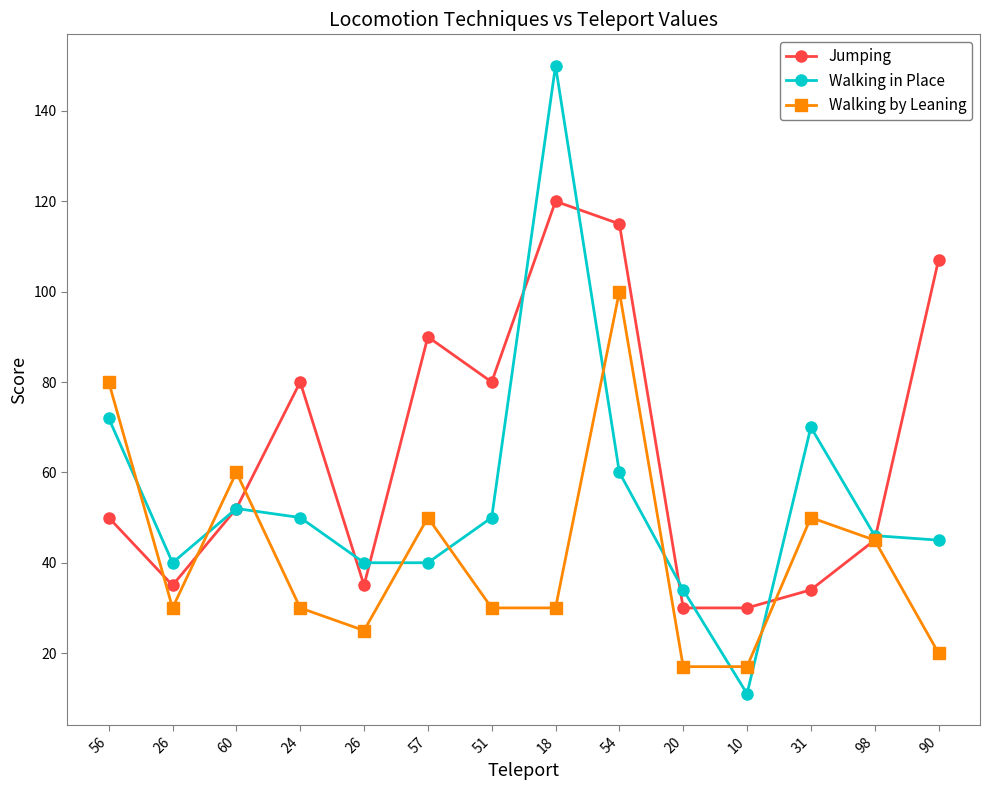

How many series are shown in this chart?

3